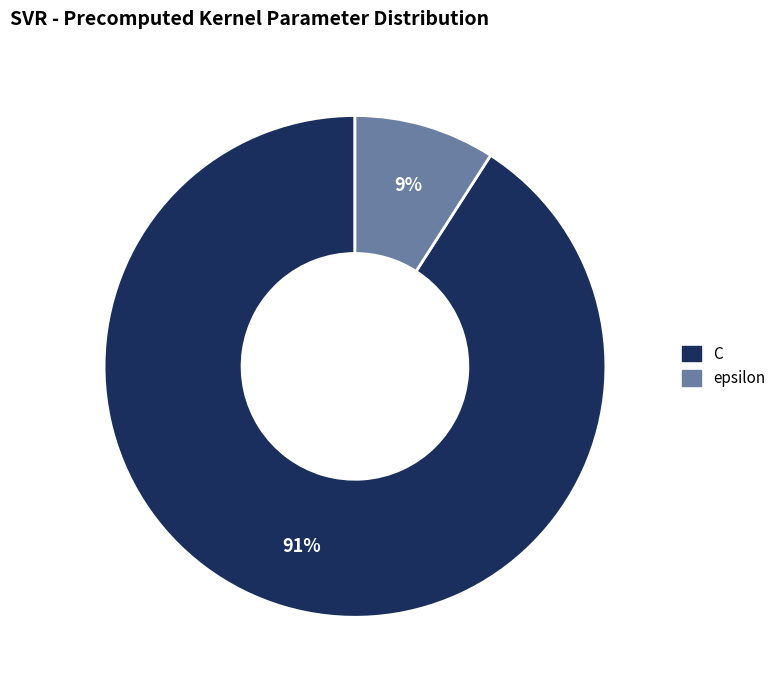

Count the number of slices in the pie.

2